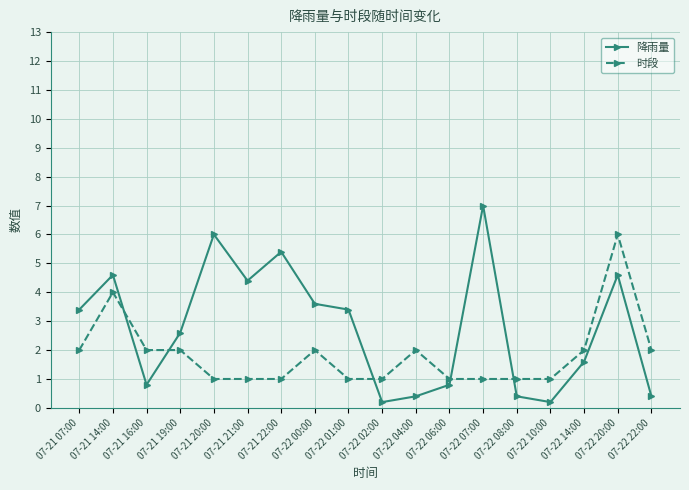

What is the difference between the second highest and second lowest values in the 时段 series?

3.0